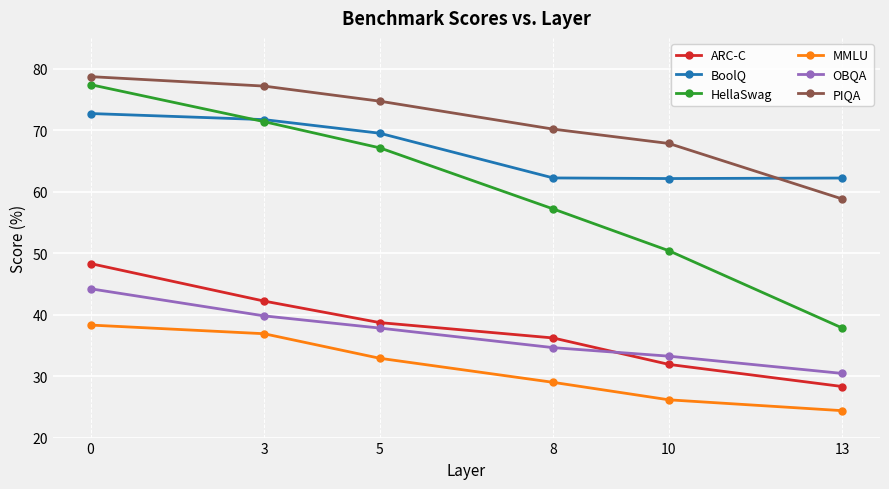

At which label does ARC-C reach its minimum?

13